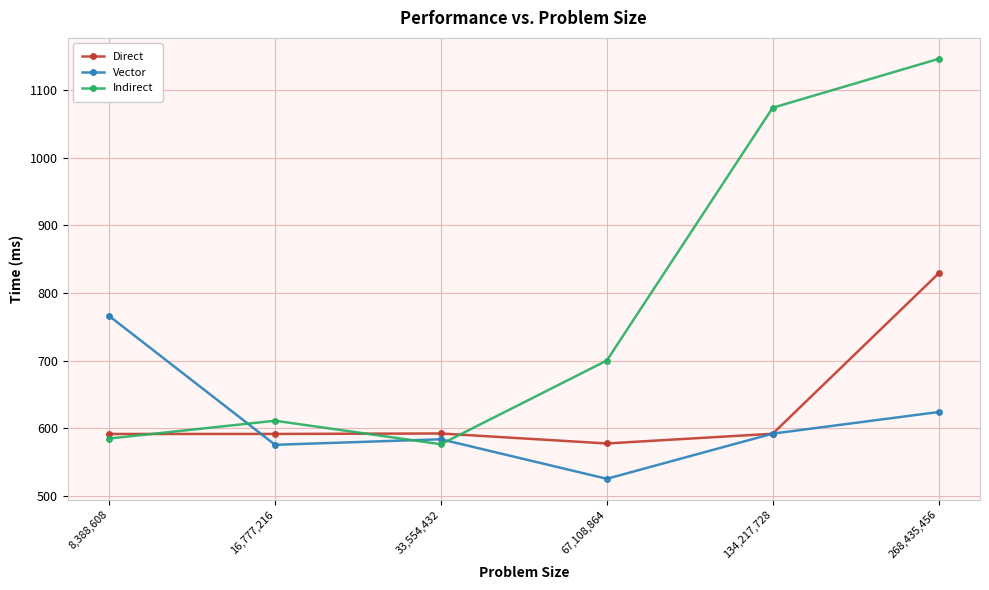

List the series in order of their peak value, lowest first.

Vector, Direct, Indirect